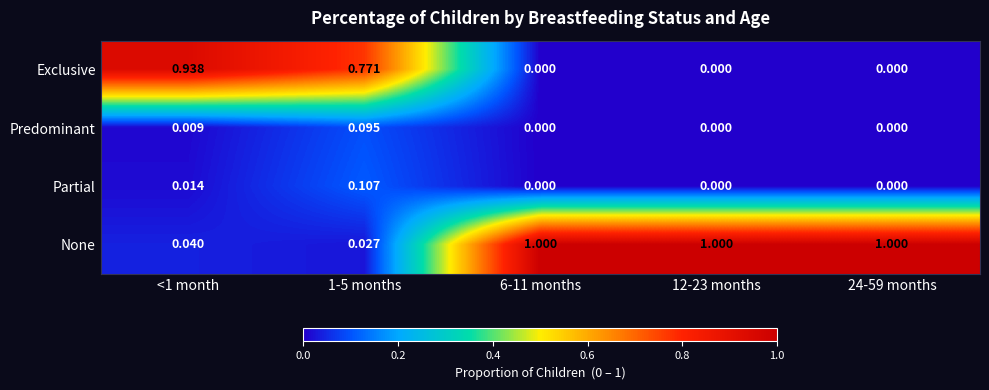

Which series changed the most between 1-5 months and 6-11 months?

None